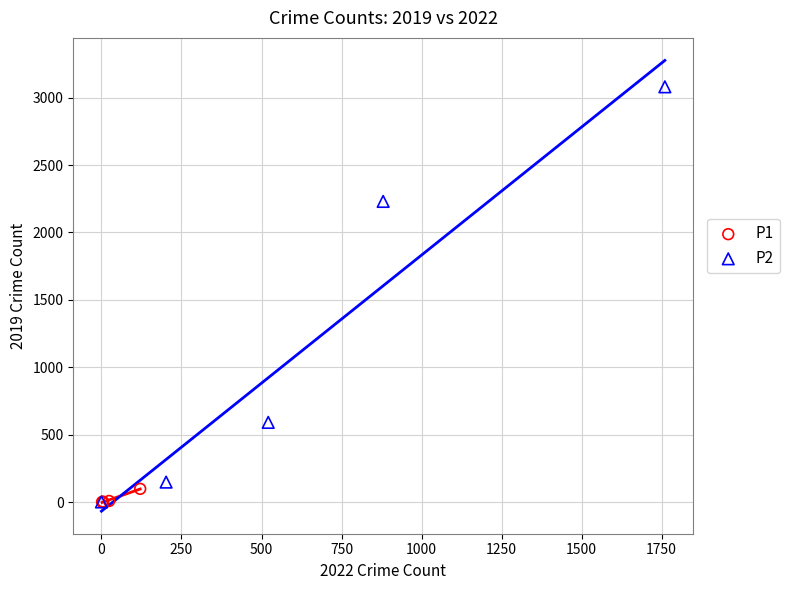

Which series reaches the maximum Y coordinate?

P2